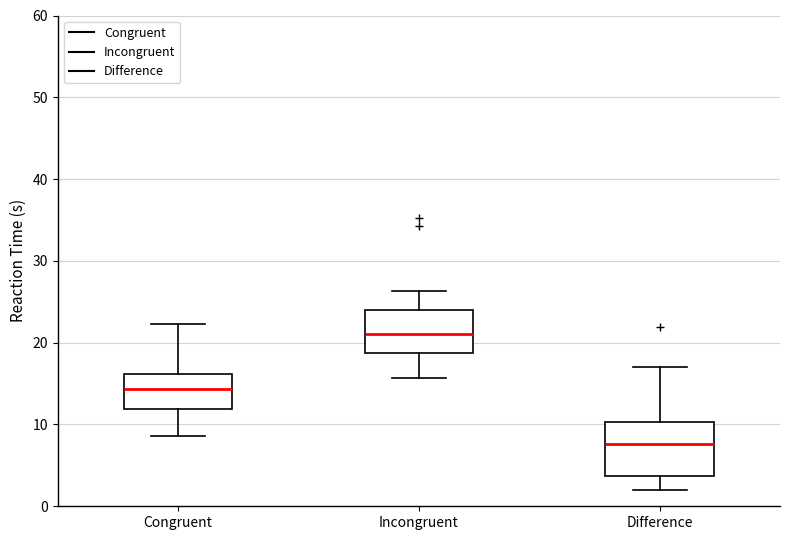

Where does the lower whisker of the box for Congruent end on the y-axis? The values are not printed on the chart, so give them approximately, as read against the axis.

9